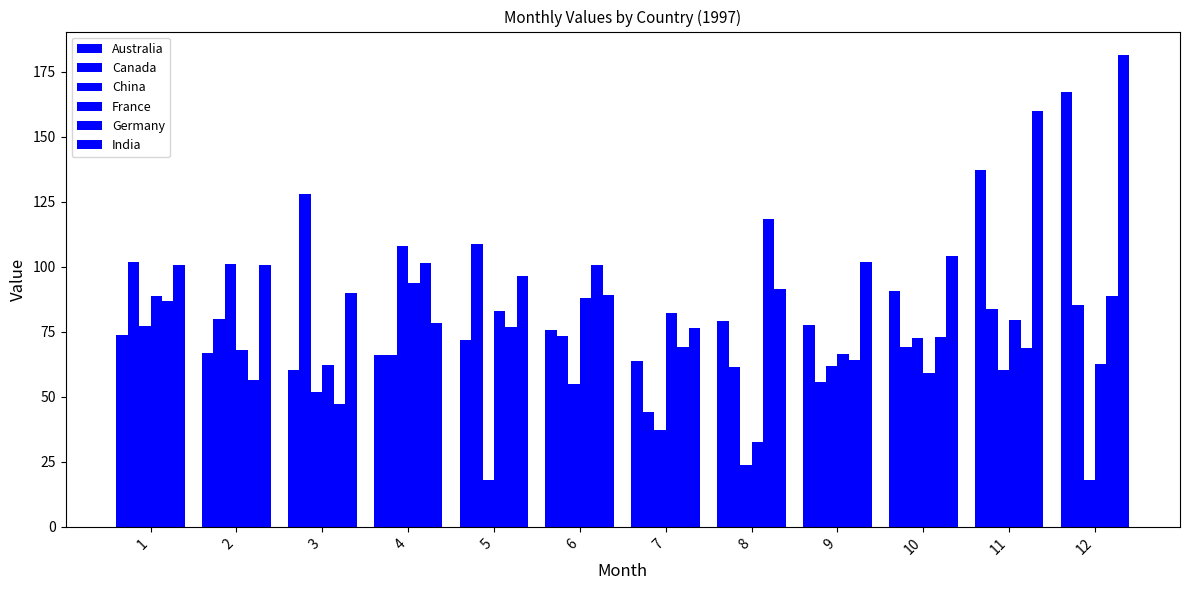

What is the minimum value shown in the chart?

18.0